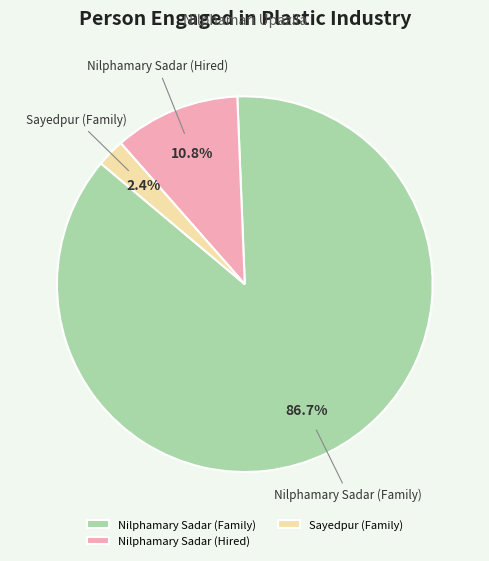

What is the majority slice?

Nilphamary Sadar (Family)